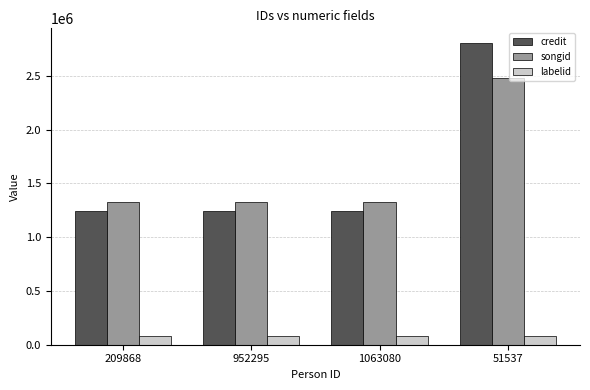

At how many categories does at least one series exceed 658010?

4